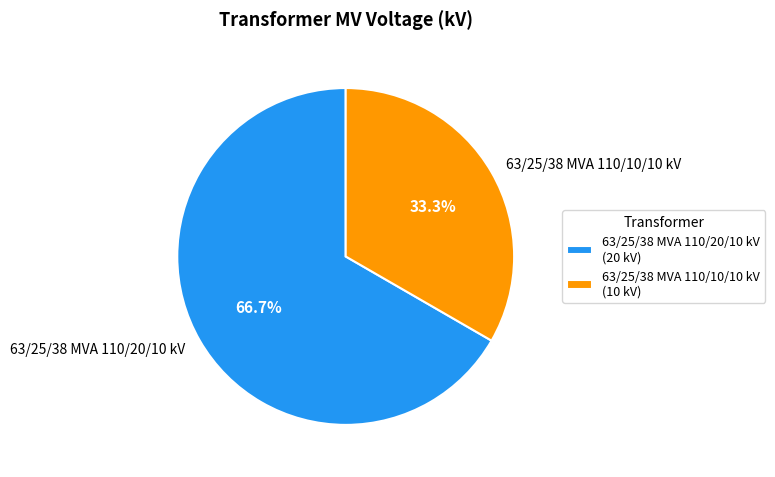

To the nearest percent, what is the difference between the largest and smallest slice percentages?

33%